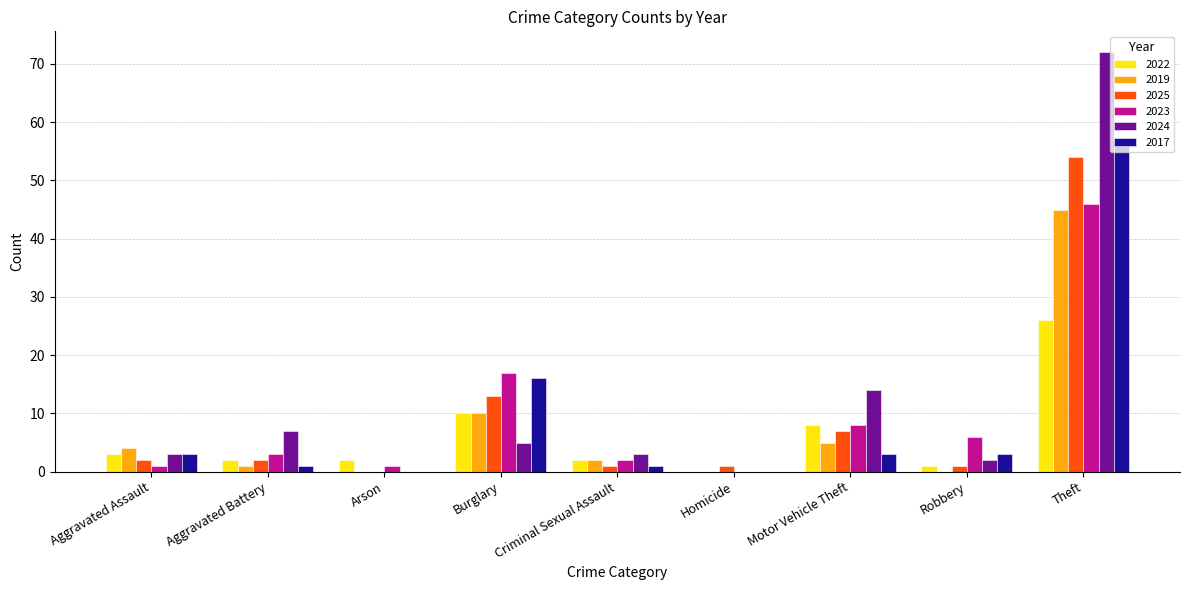

Are the bars grouped side by side (vs. stacked)?

Yes